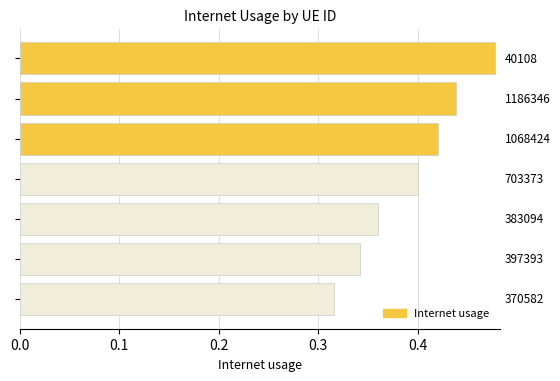

Does the chart contain any negative values?

No